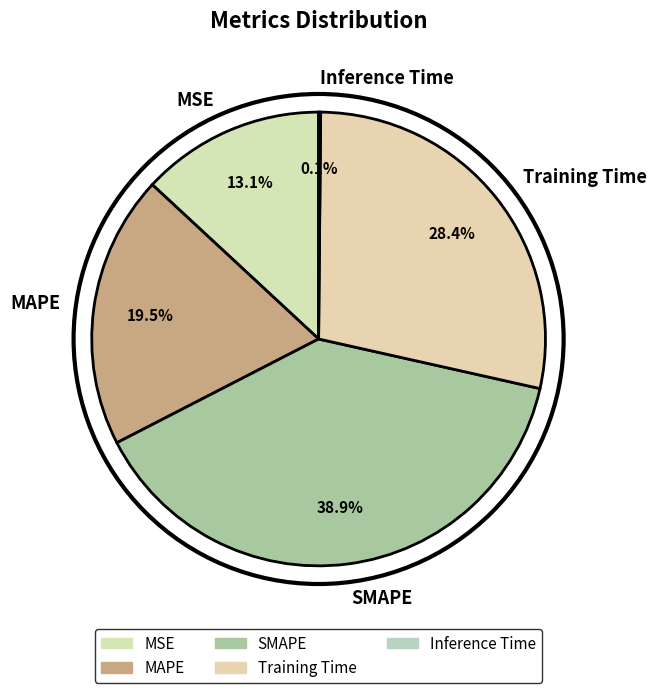

How much of the chart is everything except MSE?

86.9%